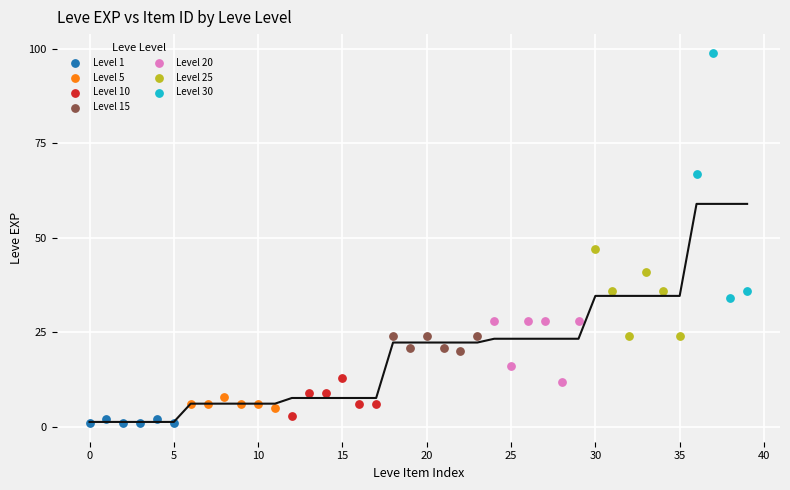

Which series contains the highest Y value?

Level 30